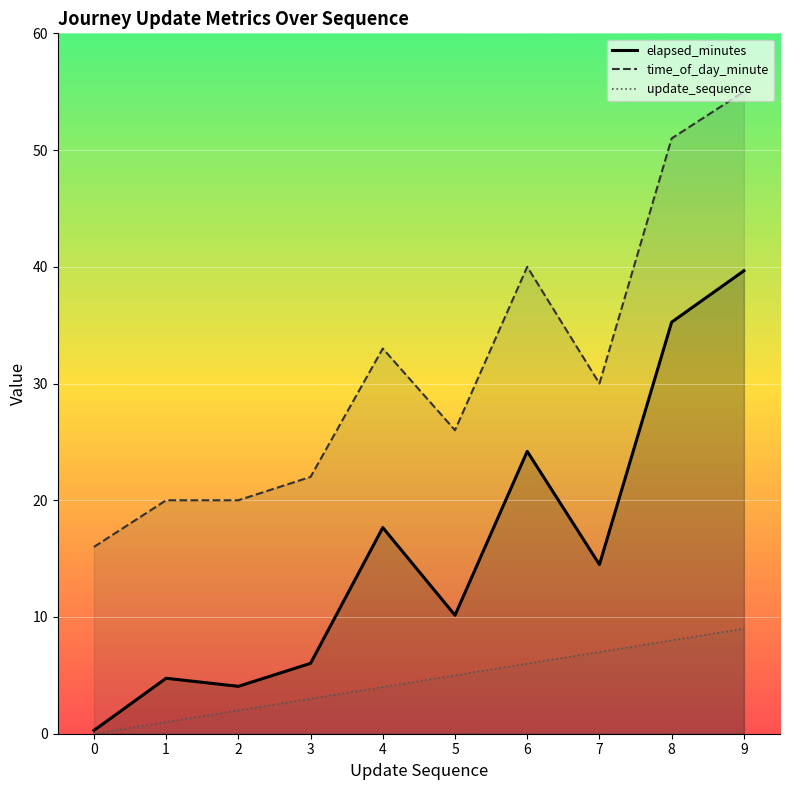

Read the elapsed_minutes value at 6.

24.2